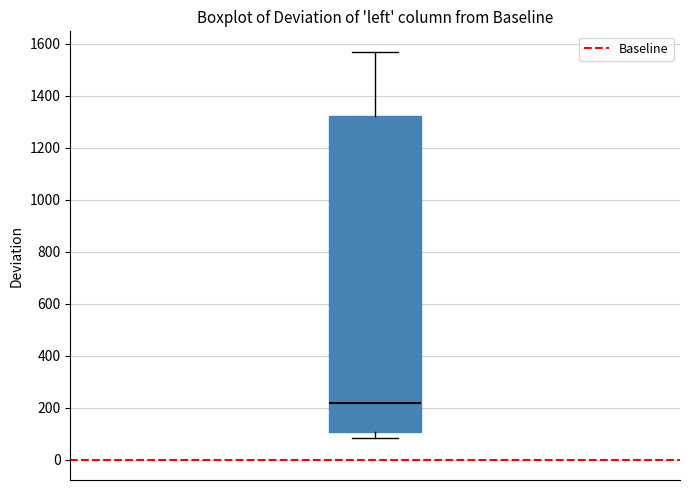

Where does the median line of the box sit on the y-axis? The values are not printed on the chart, so give them approximately, as read against the axis.

220